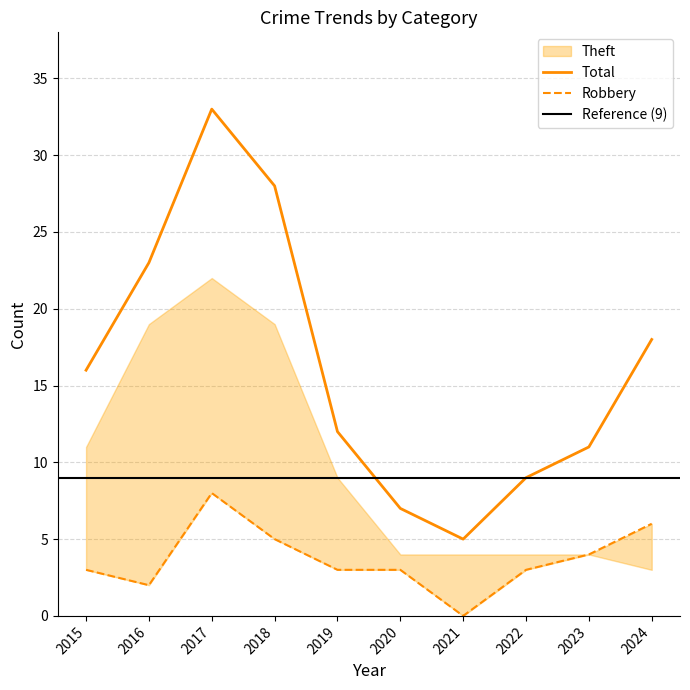

Rank the categories by Total value from highest to lowest.

2017, 2018, 2016, 2024, 2015, 2019, 2023, 2022, 2020, 2021